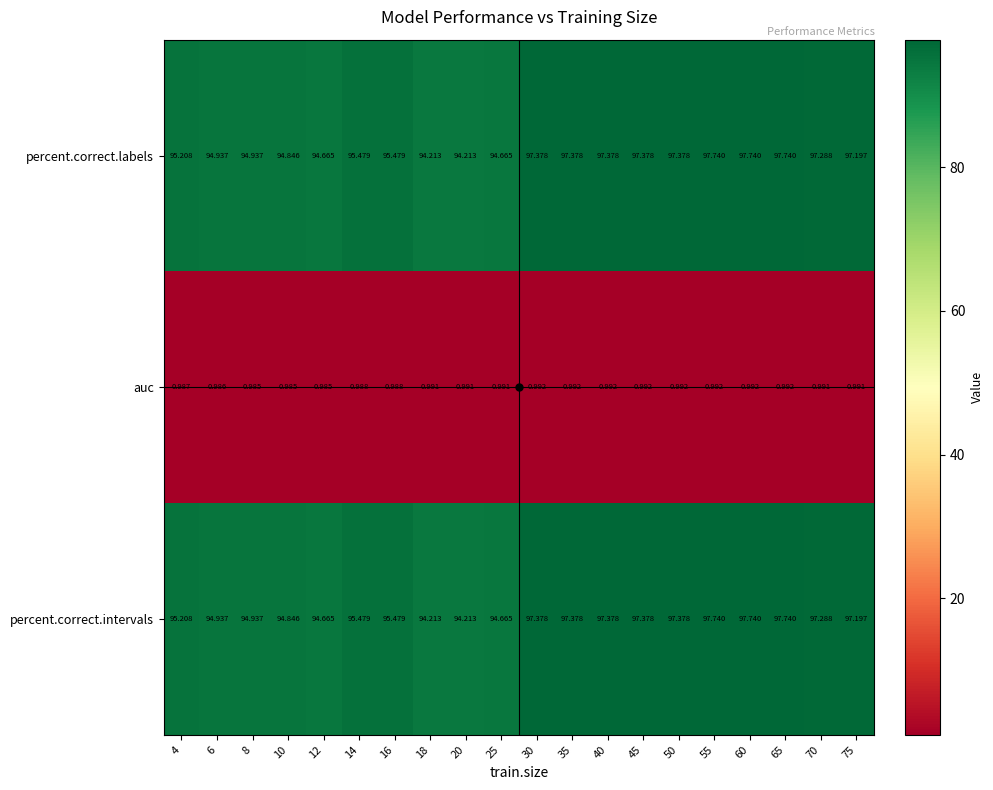

Is the value of percent.correct.intervals at 12 greater than the value of percent.correct.labels at 14?

No